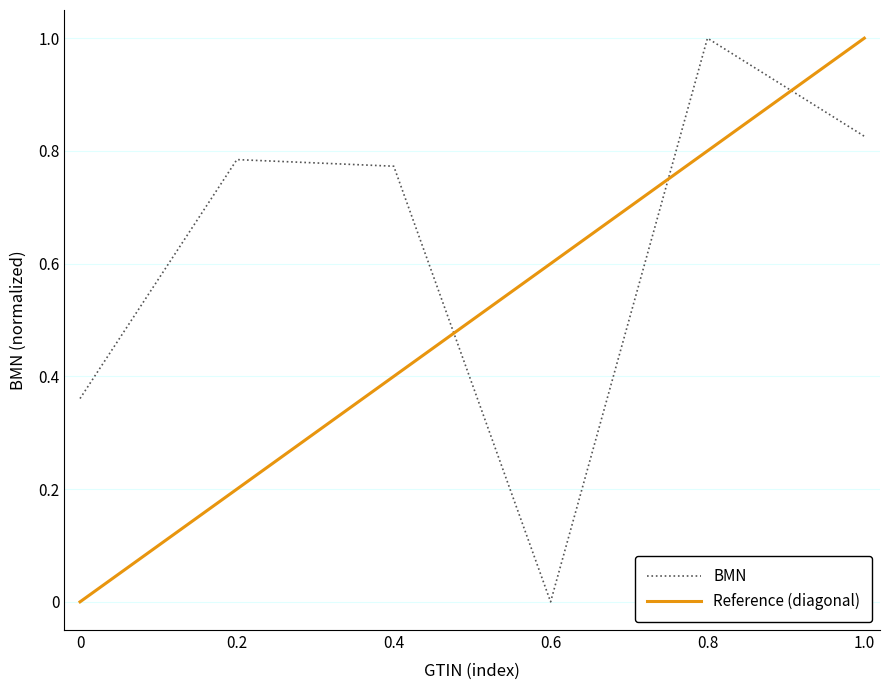

At which label does BMN reach its minimum?

0.6